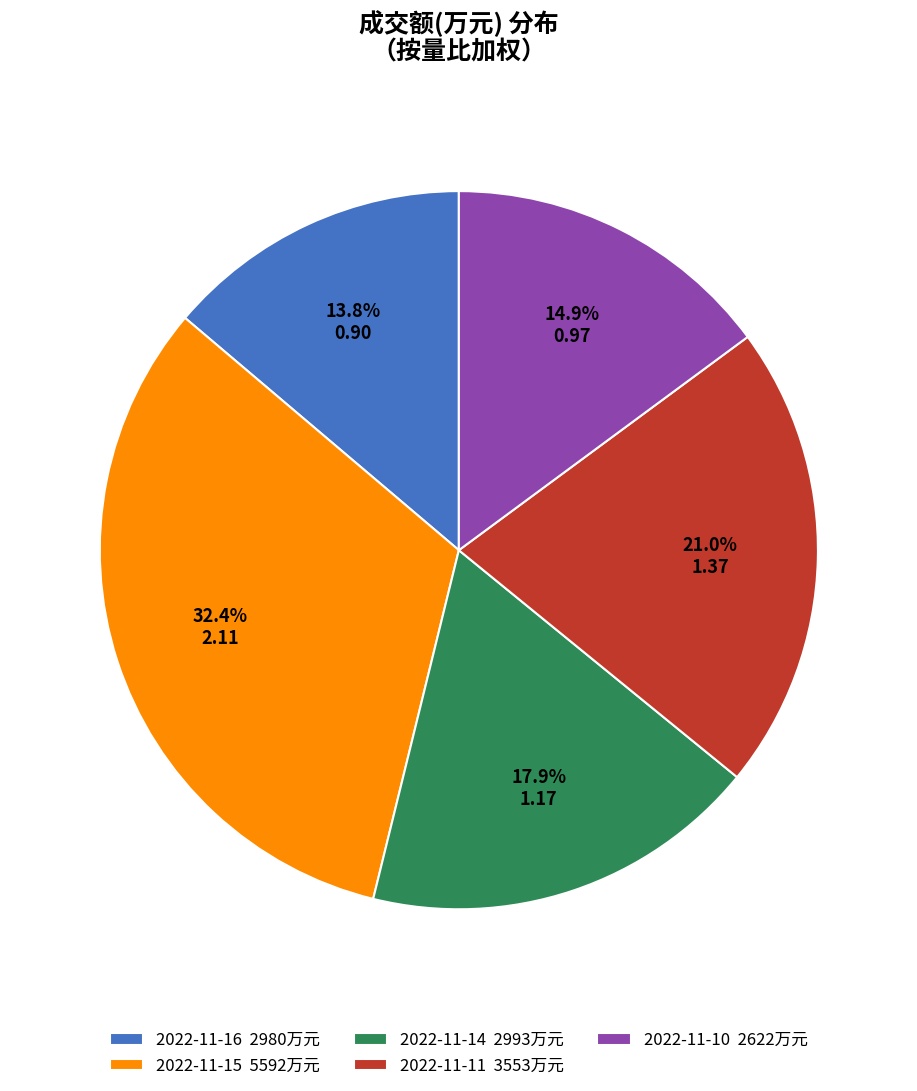

How many segments does this pie chart have?

5